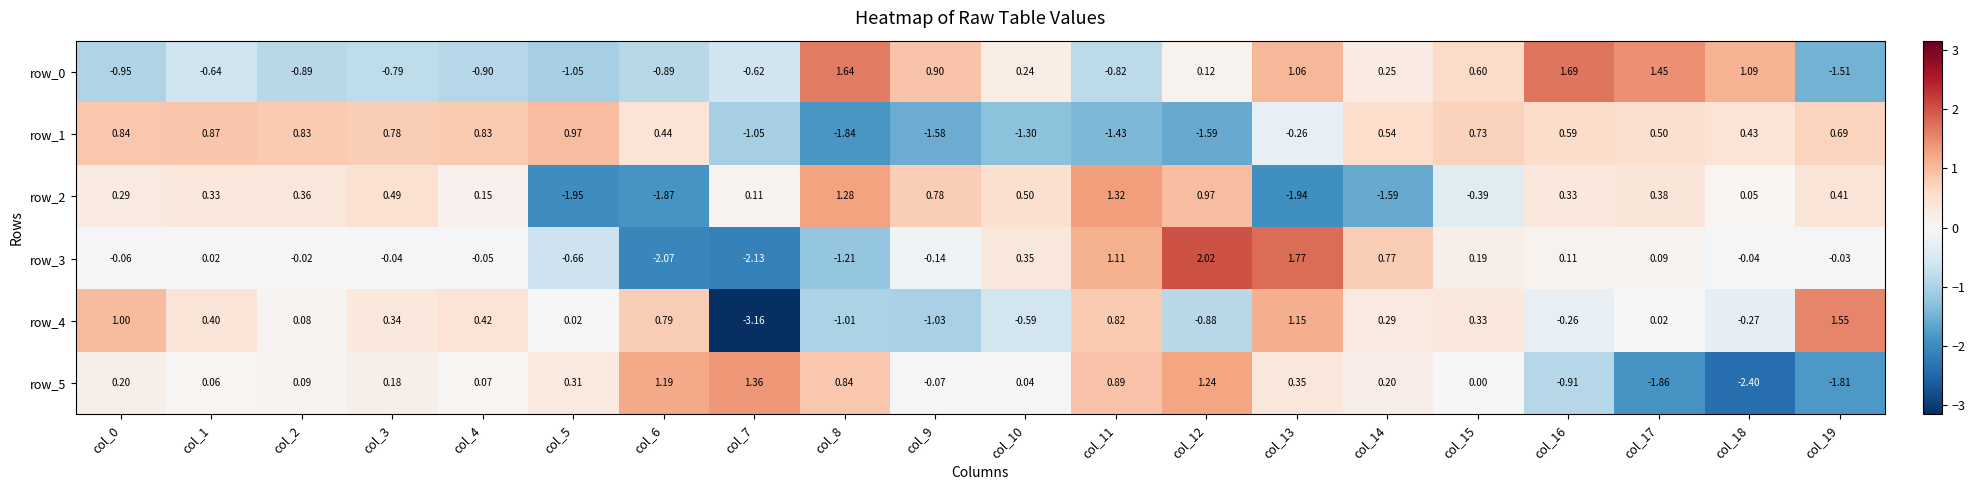

Count the number of categories in the chart.

20